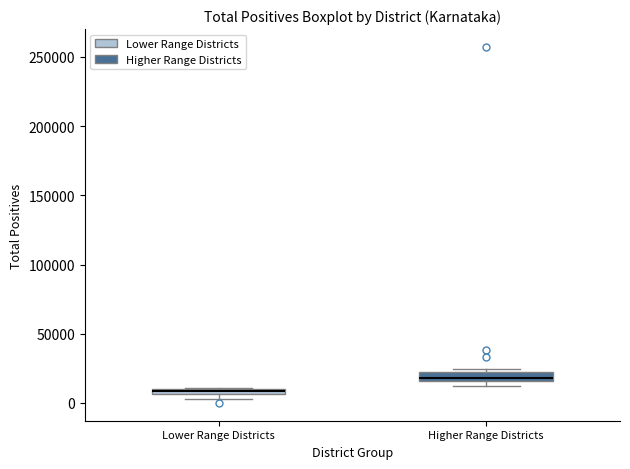

Where is the lower edge of the box for Lower Range Districts on the y-axis? The values are not printed on the chart, so give them approximately, as read against the axis.

5000